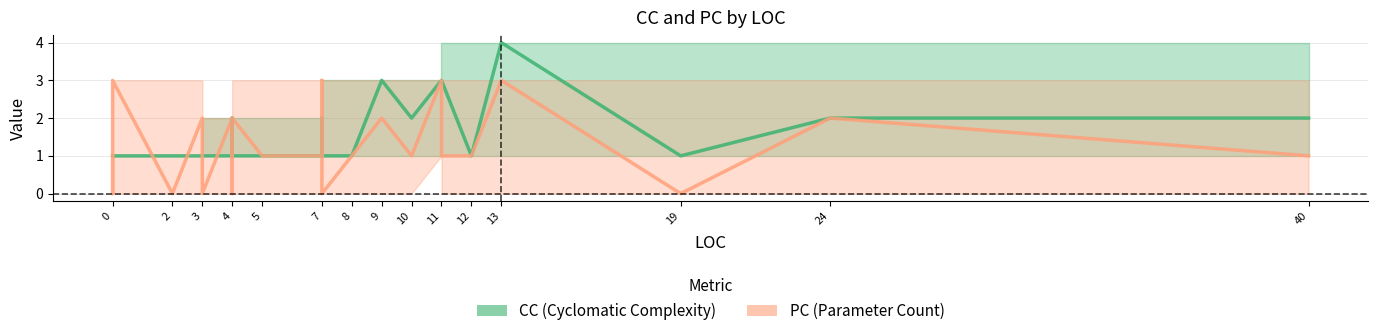

At which category does CC reach its first local peak?

9